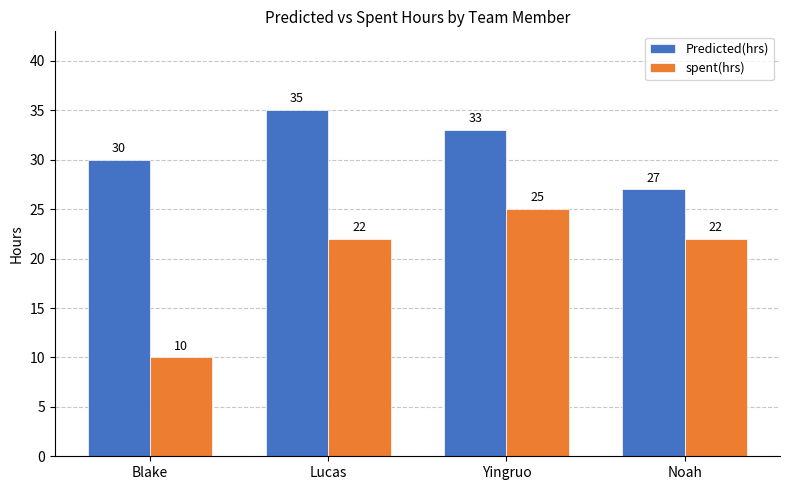

What are all the series names shown in the legend?

Predicted(hrs), spent(hrs)